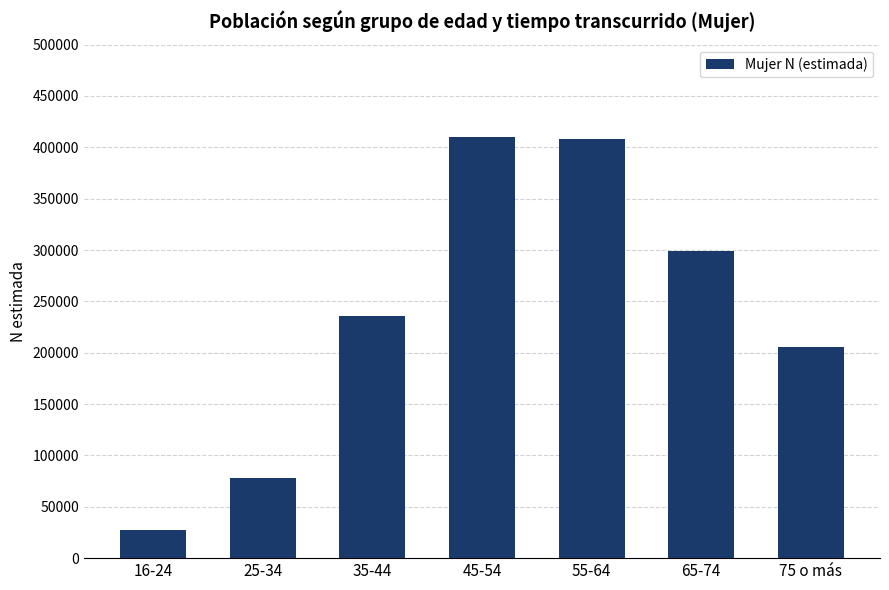

Reading right to left, what are all the values shown in this chart?

75 o más=205323	65-74=299497	55-64=408087	45-54=410513	35-44=235382	25-34=77930	16-24=27387